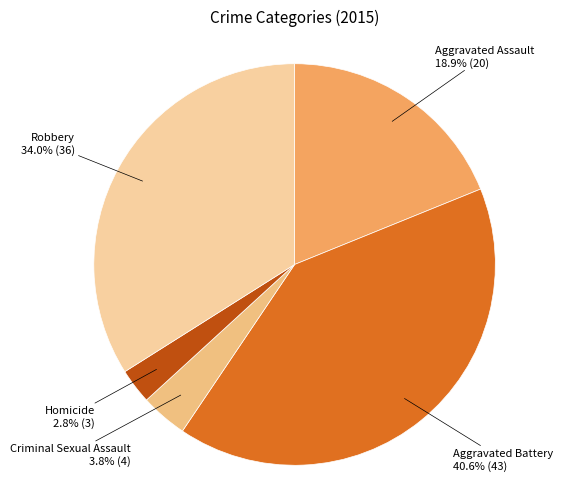

To the nearest percent, what is the difference between the largest and smallest slice percentages?

38%